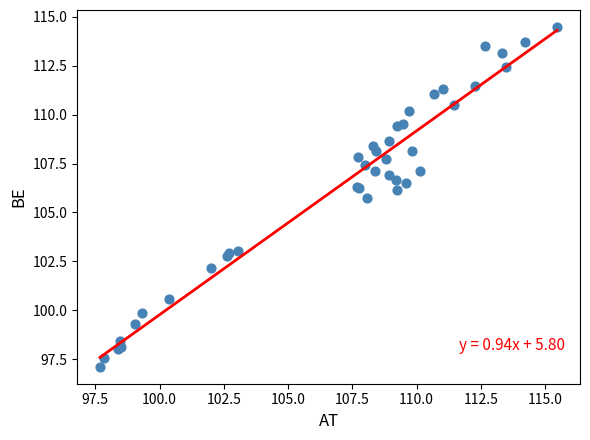

What Y value in the scatter plot is closest to 105?

105.8